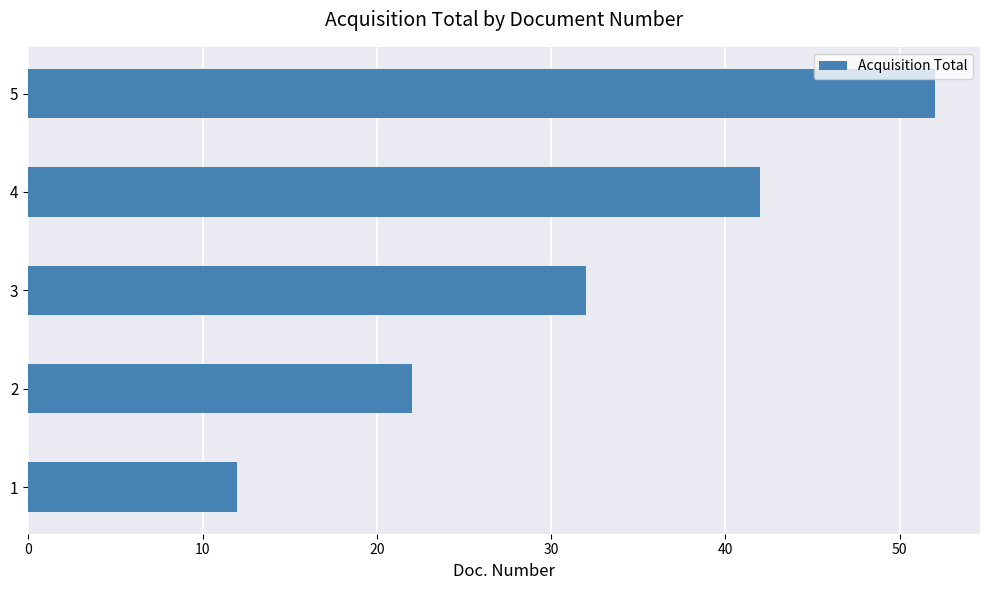

The value at 4 is 24. True or false?

False